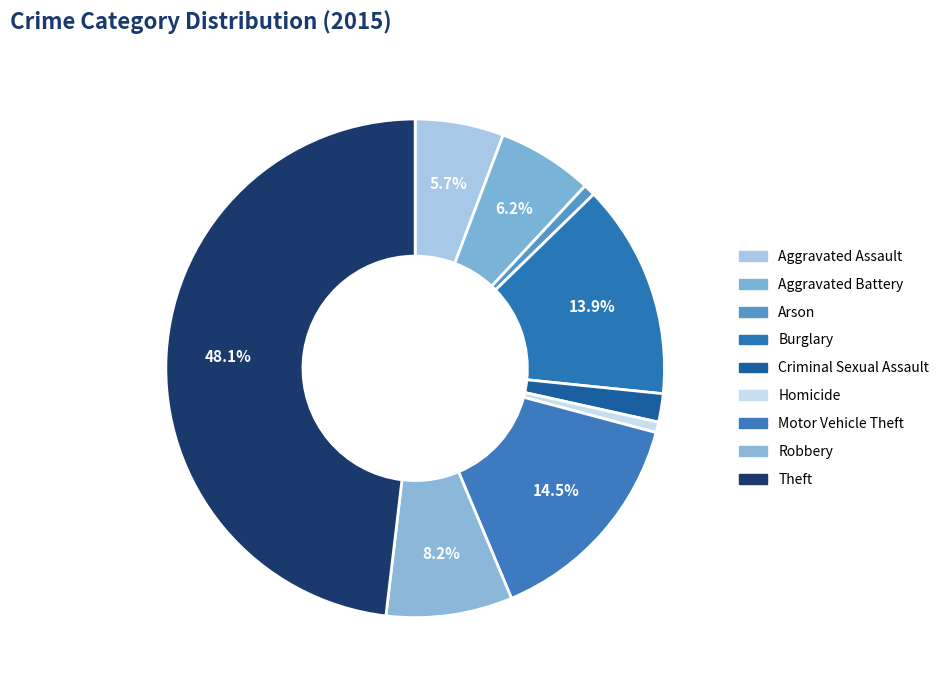

Rank the categories by value from highest to lowest.

Theft, Motor Vehicle Theft, Burglary, Robbery, Aggravated Battery, Aggravated Assault, Criminal Sexual Assault, Arson, Homicide